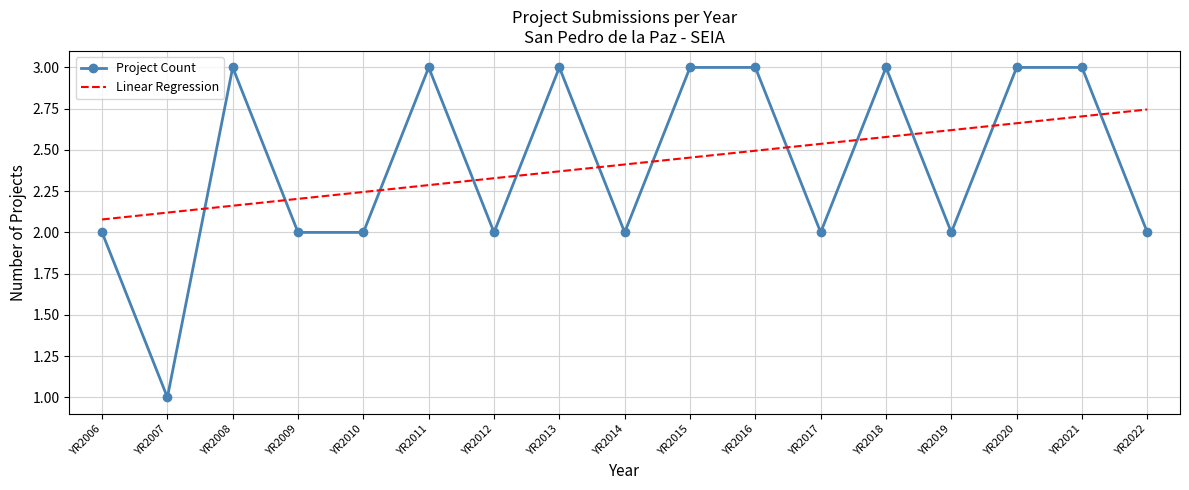

True or false: Project Count has more than 2 points higher than both neighbors.

True